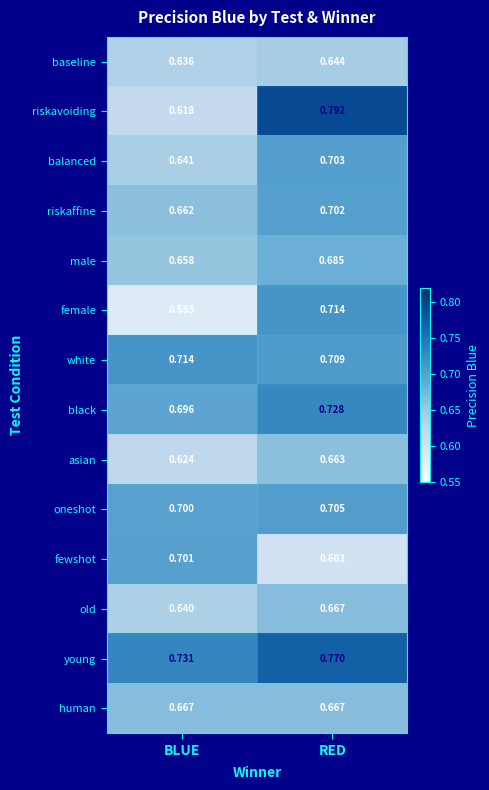

Which series has the largest range (max minus min)?

riskavoiding